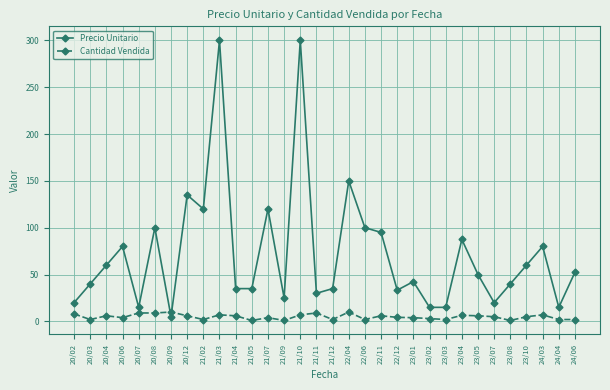

What is the difference between the highest and lowest values at 21/11?

21.0